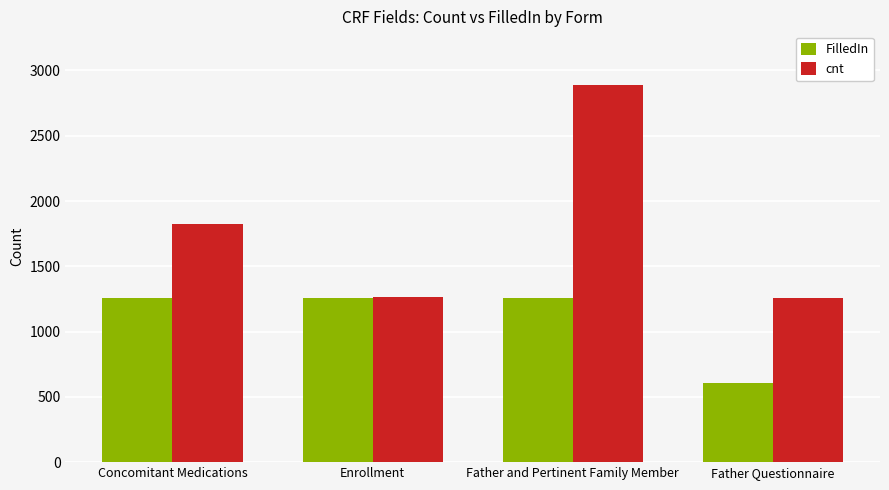

The cnt series shows 436 at Concomitant Medications. True or false?

False